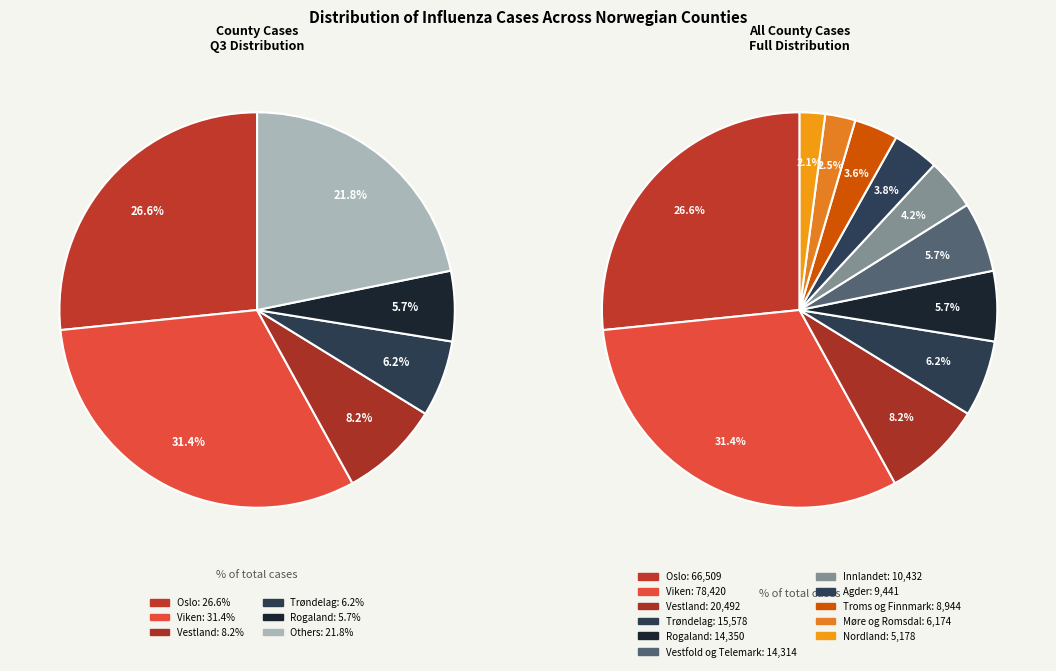

To the nearest percent, what is the combined percentage of Rogaland and Agder?

10%